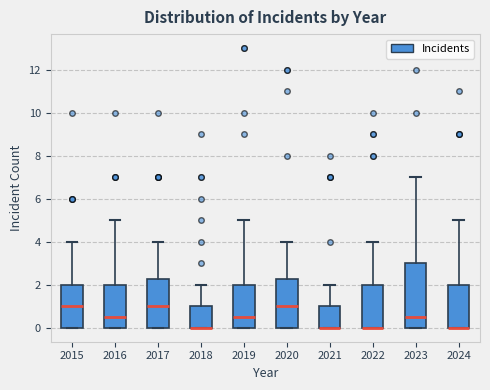

Reading left to right, read every box against the y-axis: the position of its median line, the range the box covers, and the ends of its whiskers. The values are not printed on the chart, so give them approximately, as read against the axis.

2015: median 1.0, box 0.0 to 2.0, whiskers 0.0 to 4.0
2016: median 0.6, box 0.0 to 2.0, whiskers 0.0 to 5.0
2017: median 1.0, box 0.0 to 2.2, whiskers 0.0 to 4.0
2018: median 0.0 (drawn on the box's lower edge), box 0.0 to 1.0, whiskers 0.0 to 2.0
2019: median 0.6, box 0.0 to 2.0, whiskers 0.0 to 5.0
2020: median 1.0, box 0.0 to 2.2, whiskers 0.0 to 4.0
2021: median 0.0 (drawn on the box's lower edge), box 0.0 to 1.0, whiskers 0.0 to 2.0
2022: median 0.0 (drawn on the box's lower edge), box 0.0 to 2.0, whiskers 0.0 to 4.0
2023: median 0.6, box 0.0 to 3.0, whiskers 0.0 to 7.0
2024: median 0.0 (drawn on the box's lower edge), box 0.0 to 2.0, whiskers 0.0 to 5.0